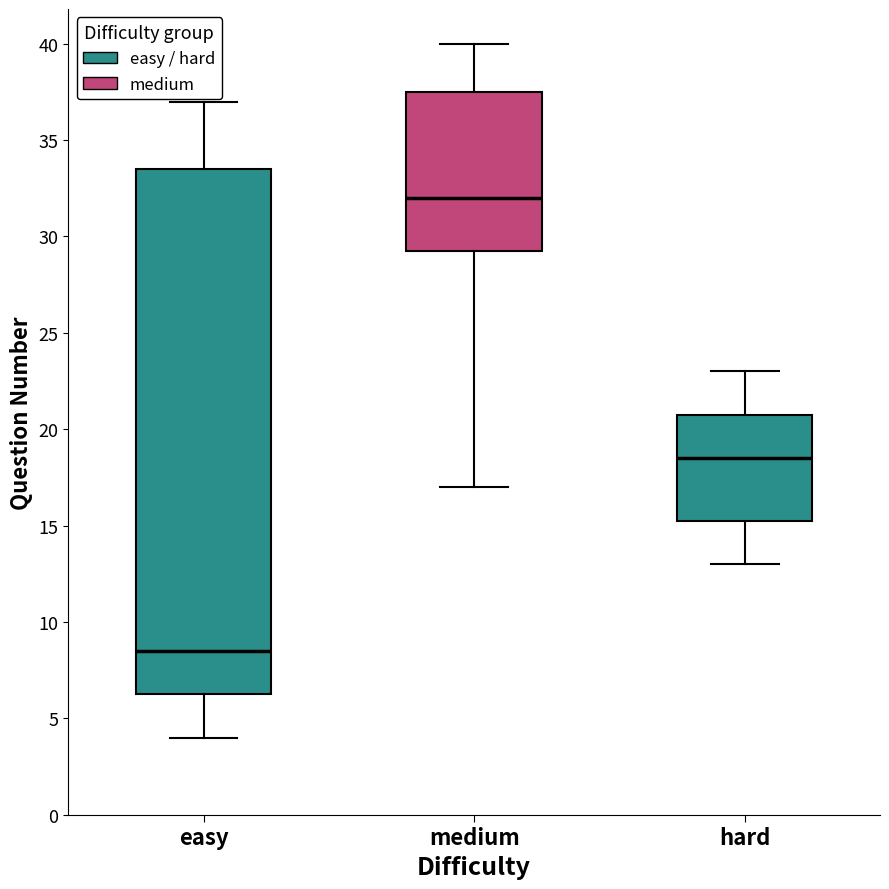

Which box has the highest median line?

medium